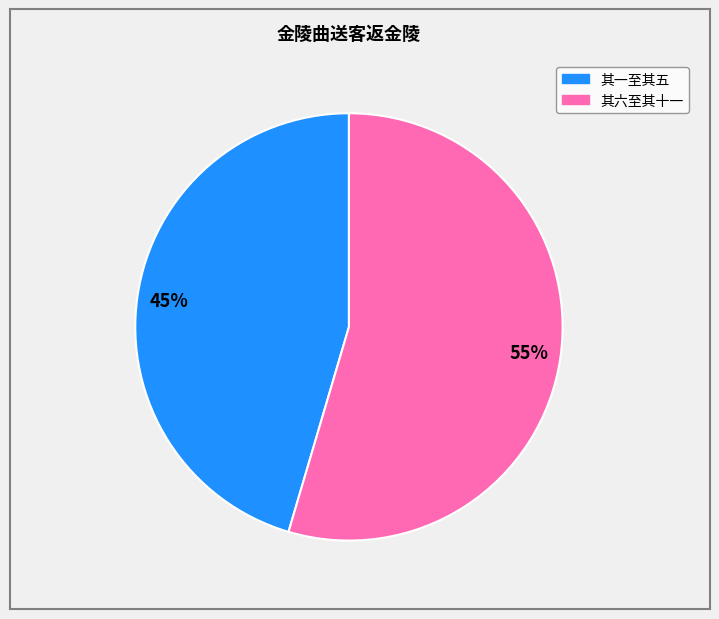

Count the number of slices in the pie.

2